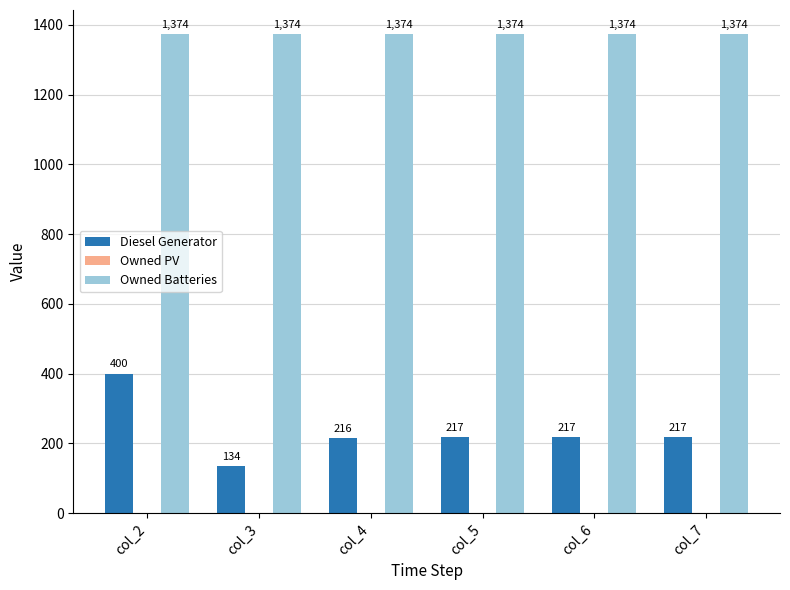

Which series changed the most between col_3 and col_7?

Diesel Generator